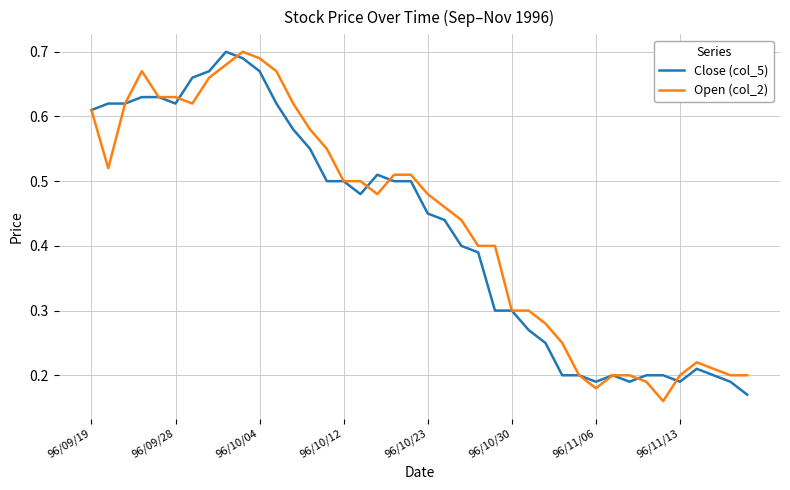

What are all the series names shown in the legend?

Close (col_5), Open (col_2)